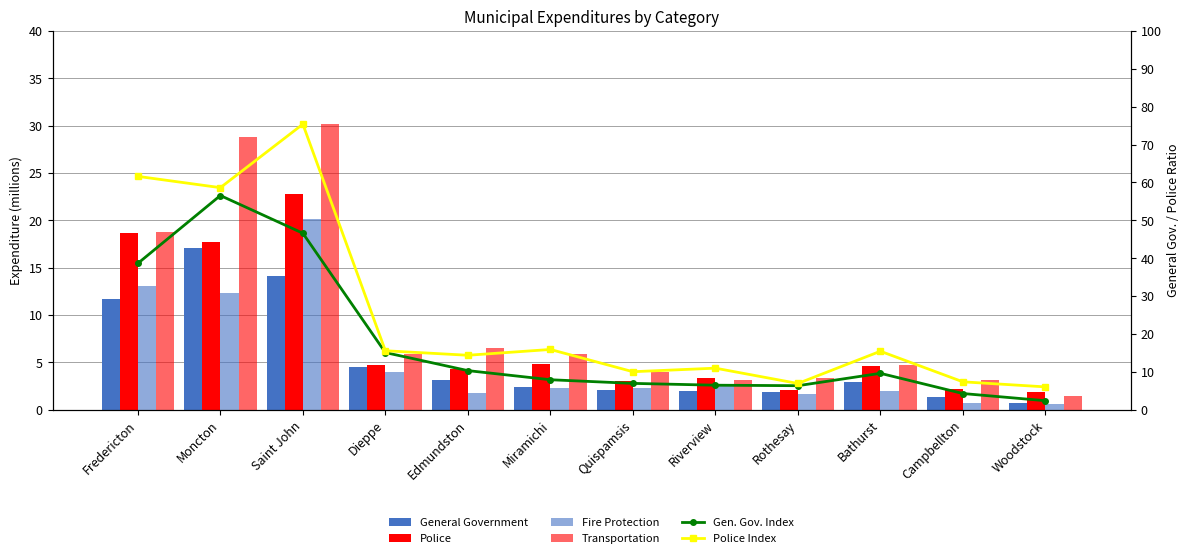

Is it true that Police Index equals 8.7 at Woodstock?

False